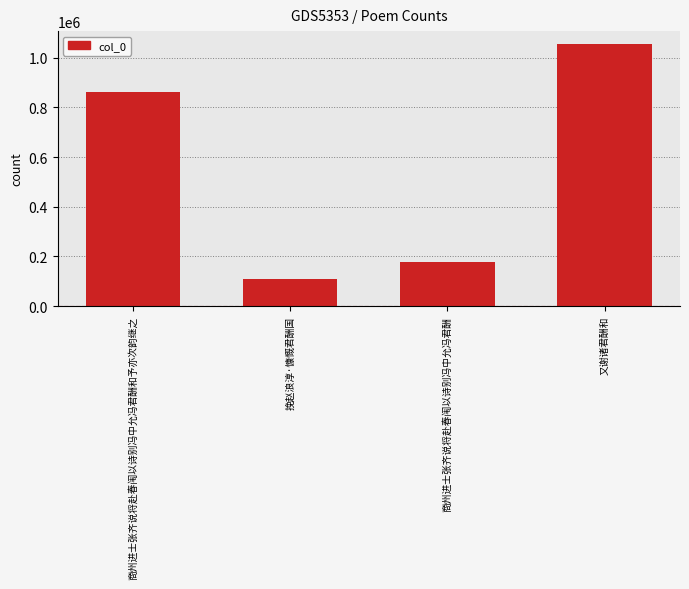

What is the label of the 3rd bar from the left?

商州进士张齐说将赴春闱以诗别冯中允冯君酬